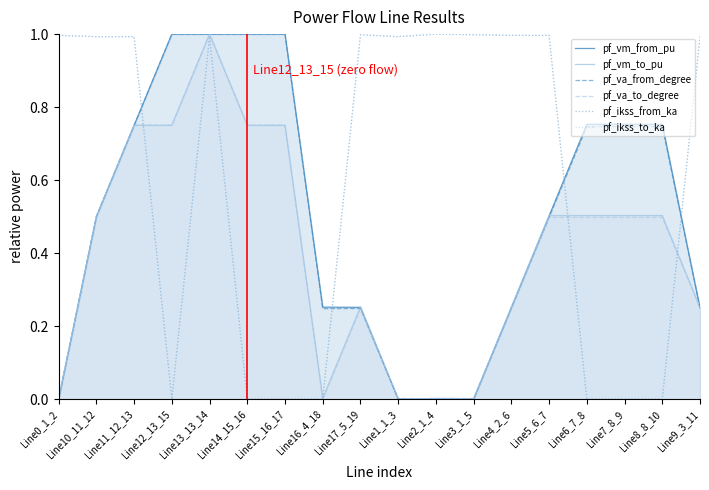

At how many categories does at least one series exceed 0?

18